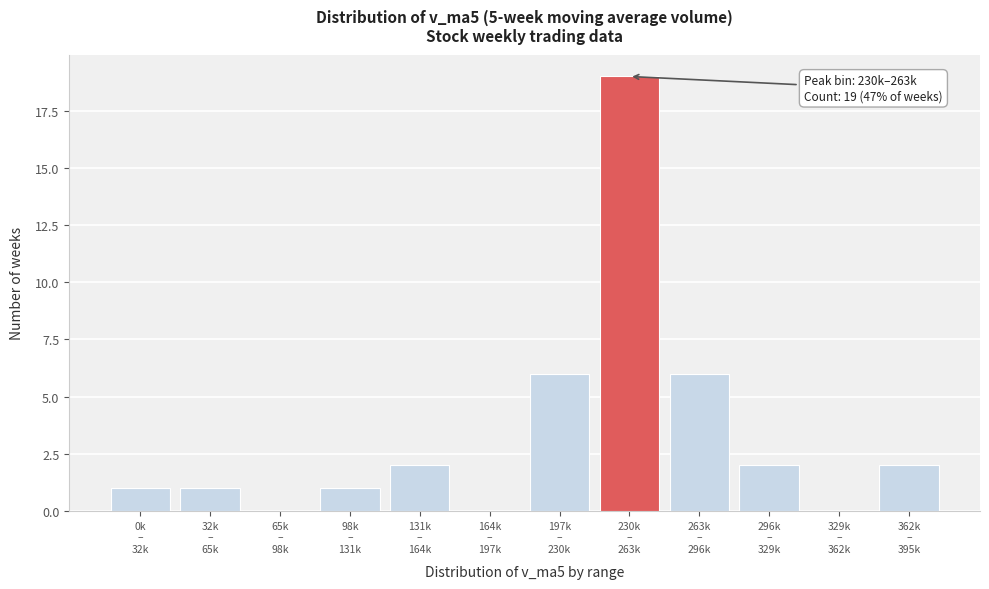

What is the sum of all values?

40